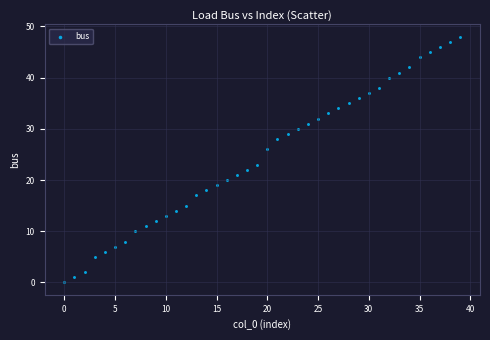

What Y value in the scatter plot is closest to 24?

23